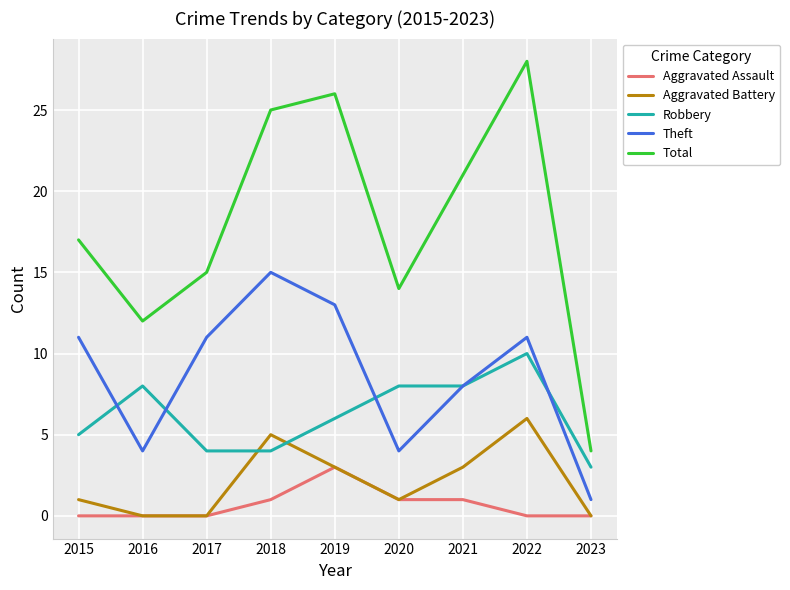

How many lines are shown in the chart?

5